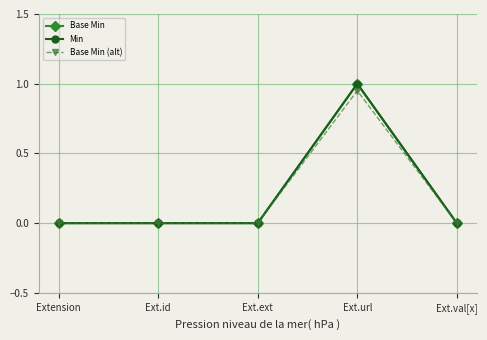

Which label corresponds to the largest value in the chart?

Ext.url